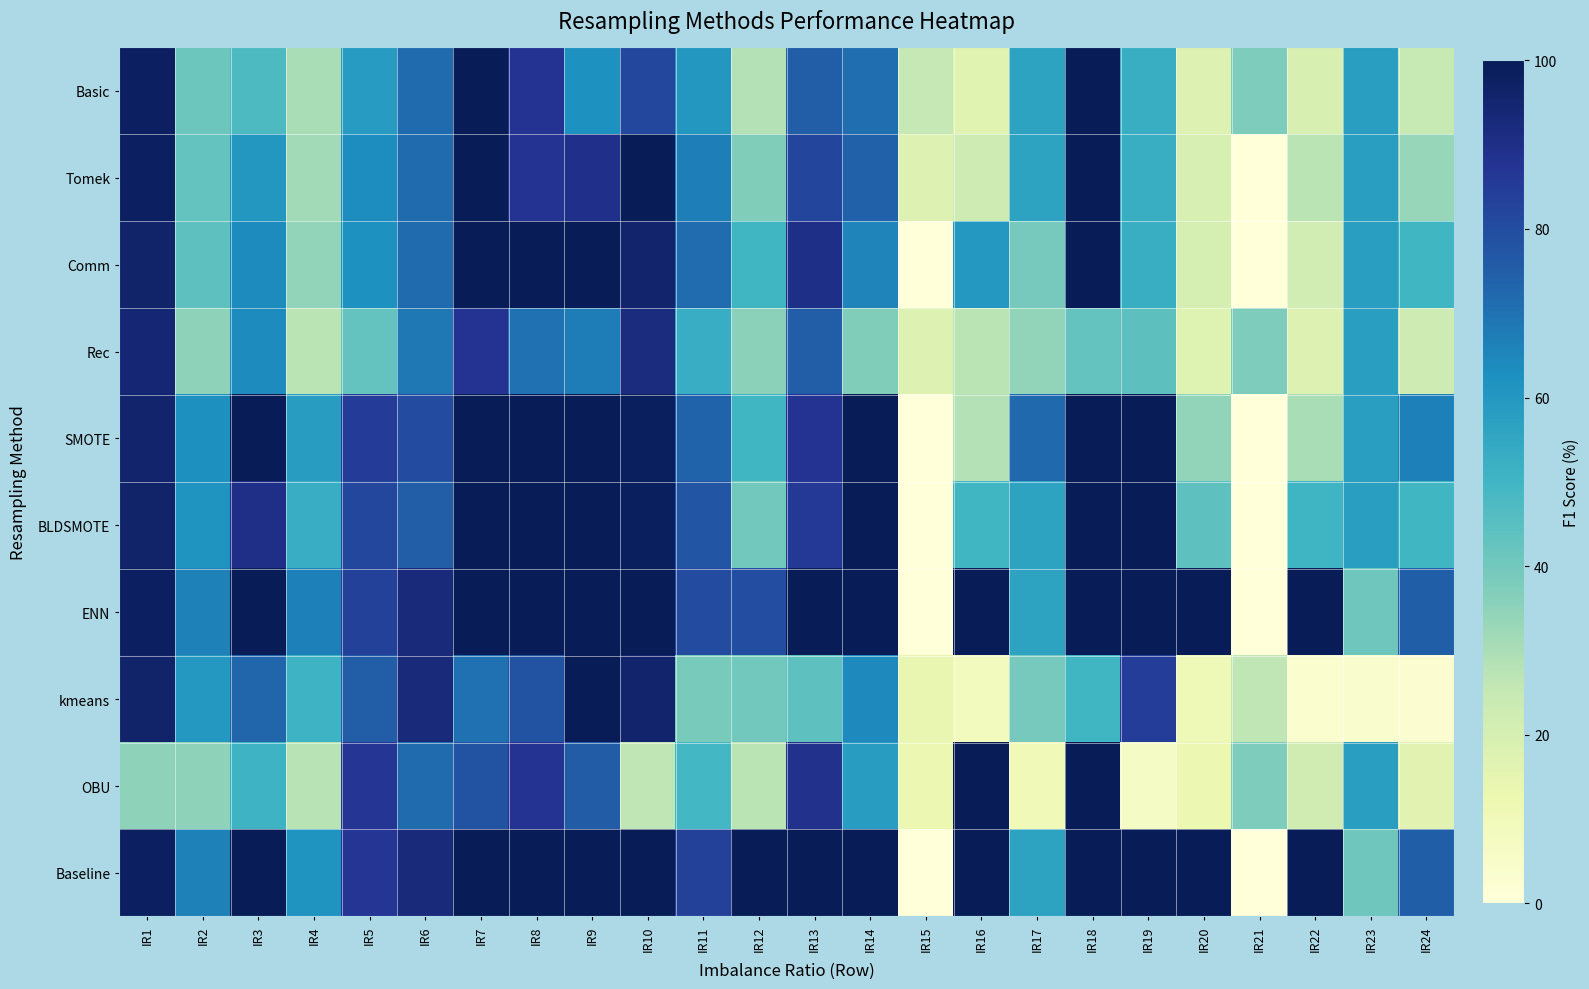

At which category does the chart reach its peak across all series?

IR7